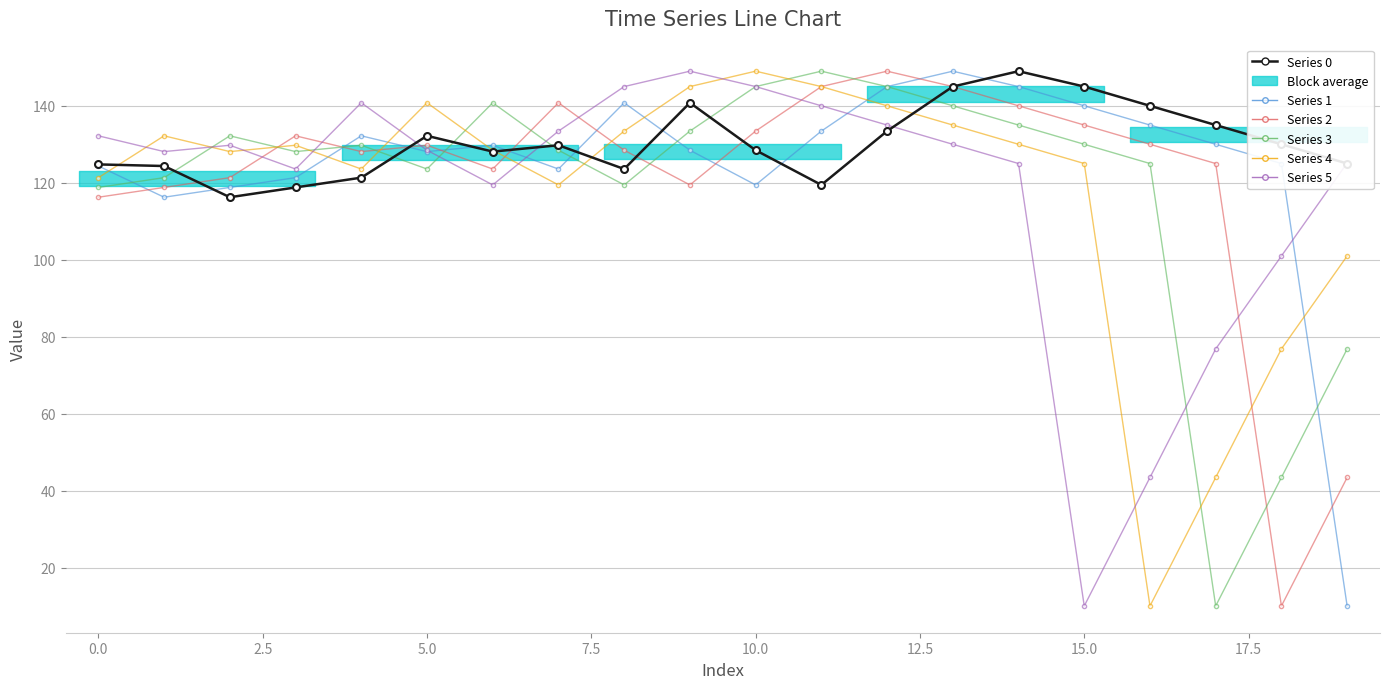

True or false: Series 5 has a value of 177.2 at 5.0.

False